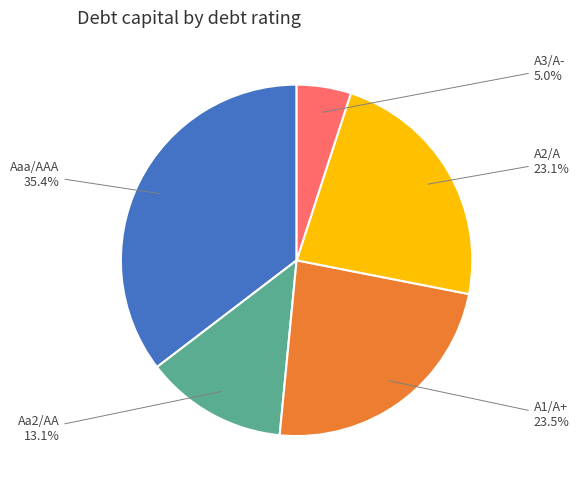

What portion of the pie excludes A1/A+?

76.5%